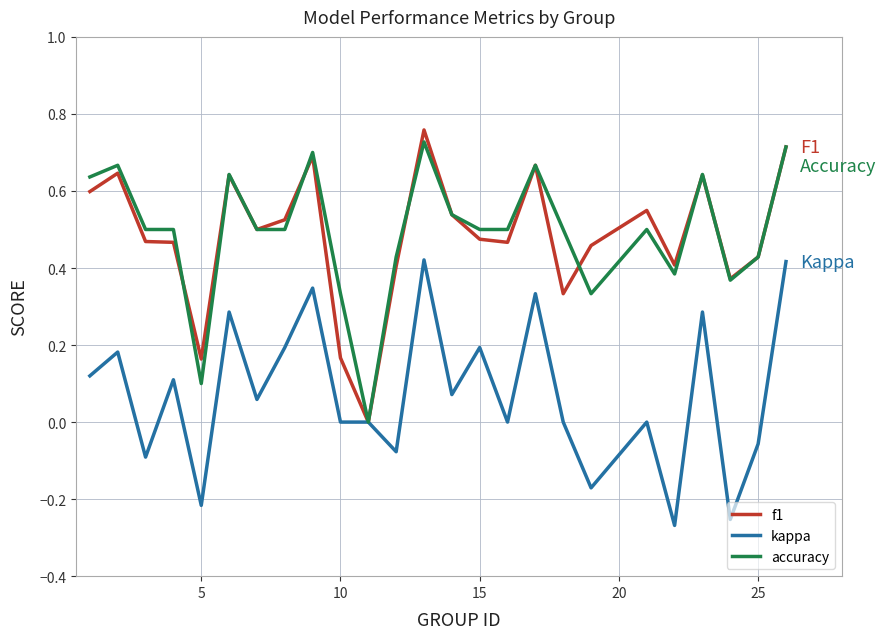

True or false: f1 and kappa intersect in this chart.

False